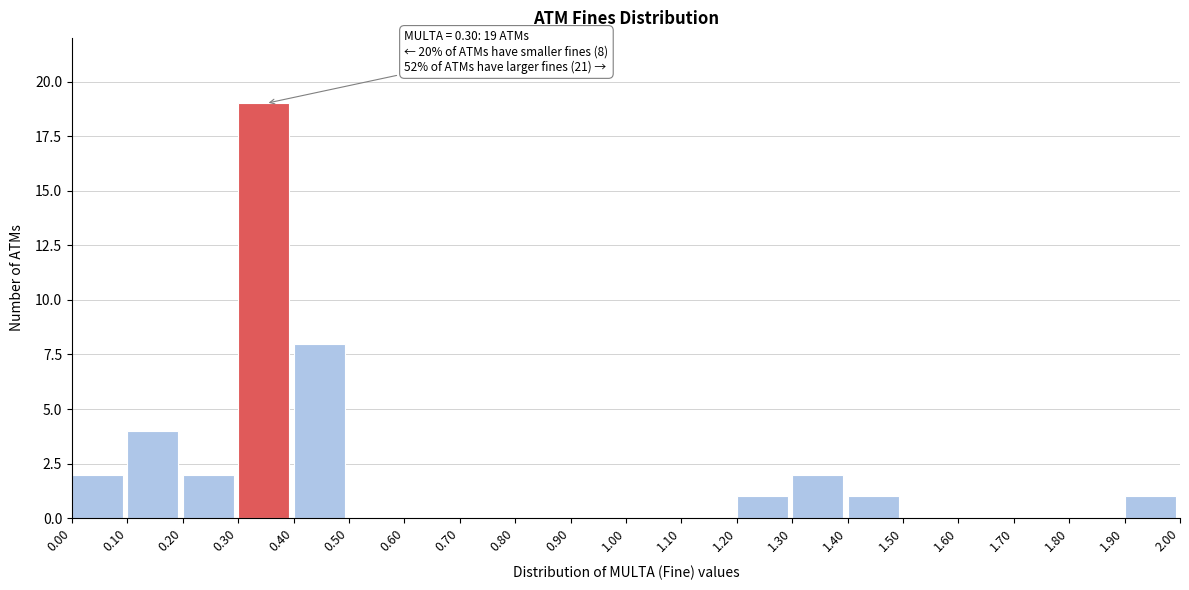

Which range on the x-axis has the tallest bar?

0.30 to 0.40